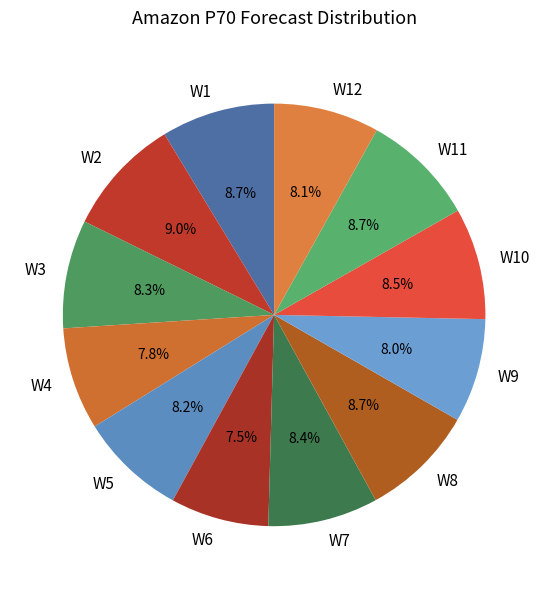

What is the ratio of the value at W12 to the value at W3?

1.0